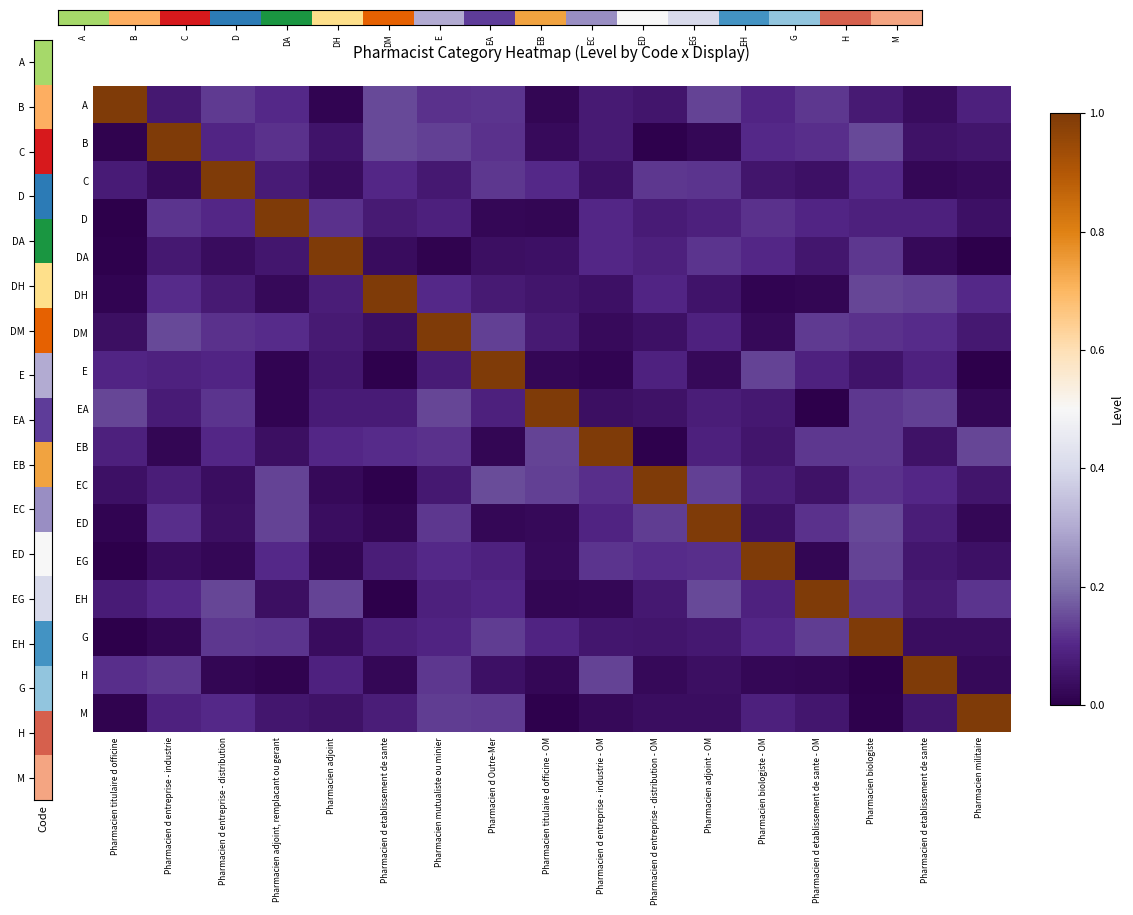

What is the spread (max minus min) of values at Pharmacien d entreprise - industrie - OM?

1.0